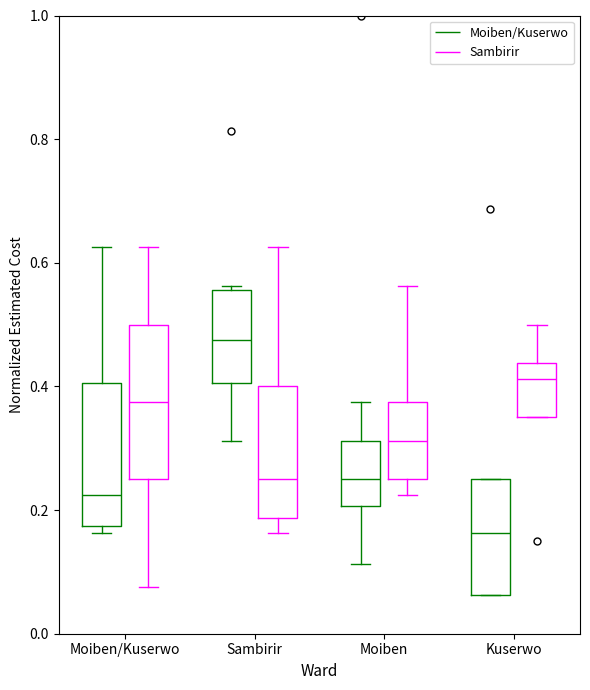

Where is the upper edge of the box for Sambirir (Moiben/Kuserwo) on the y-axis? The values are not printed on the chart, so give them approximately, as read against the axis.

0.56